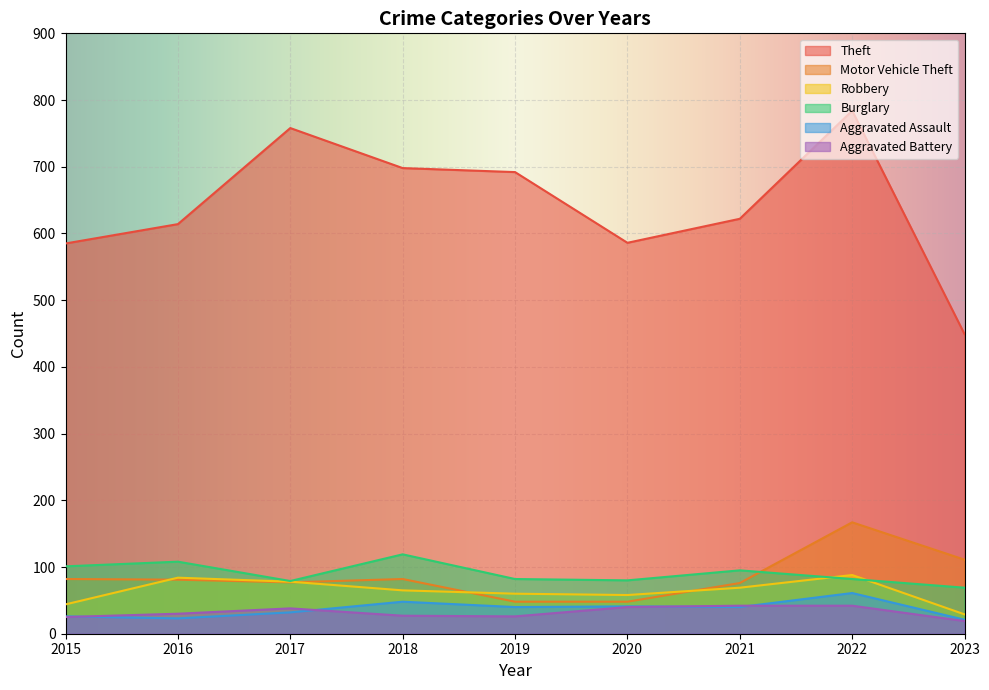

How many data points in Aggravated Battery are above 30?

4